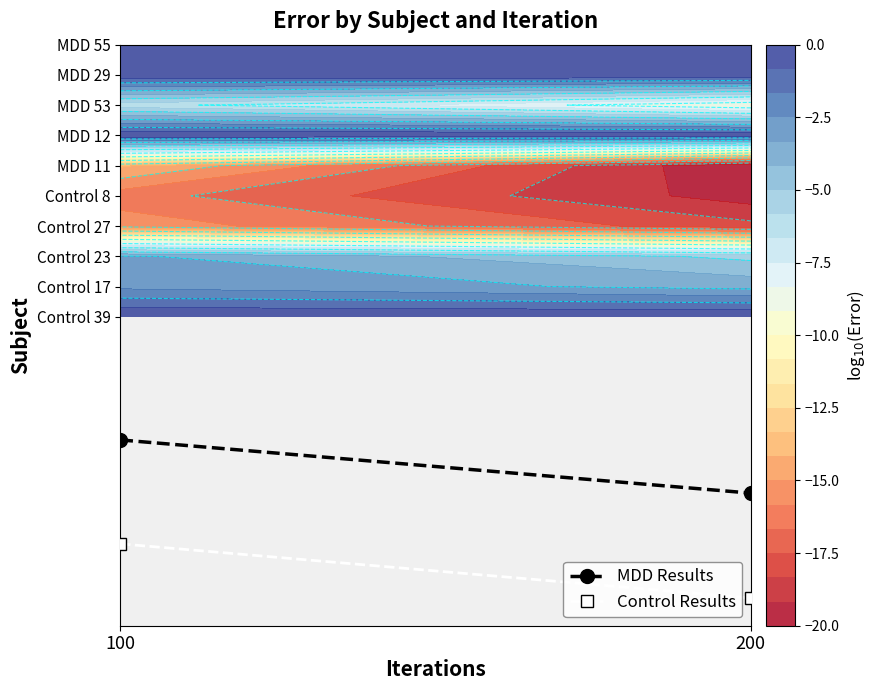

The value of MDD Results at 200 is -9.5. True or false?

False